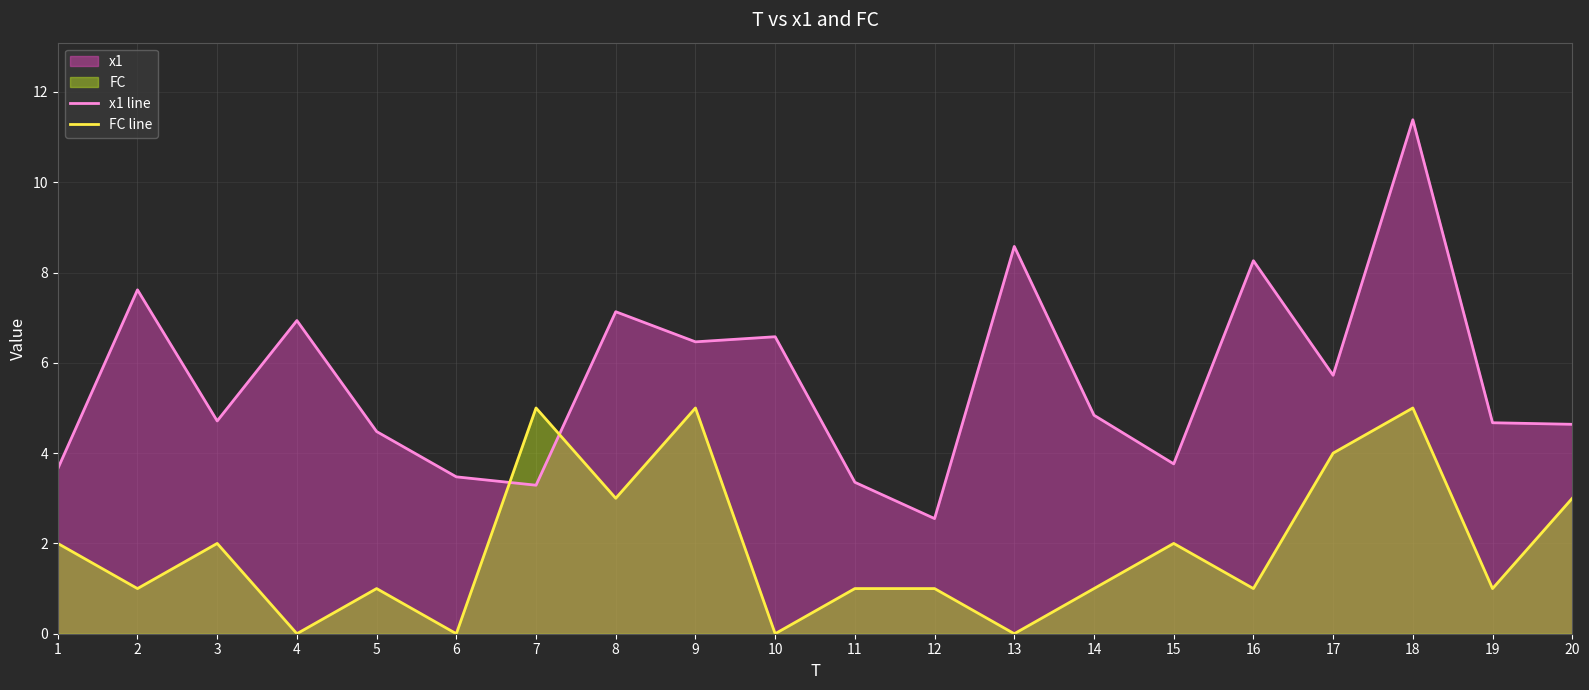

How many times do FC line and x1 line cross each other?

2